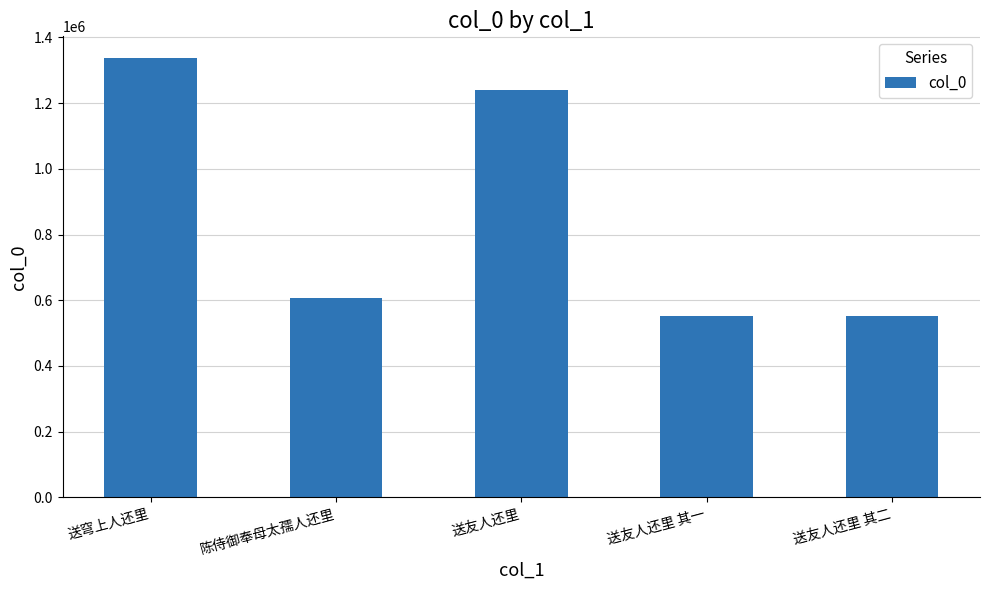

What is the value of the 5th bar from the left?

552126